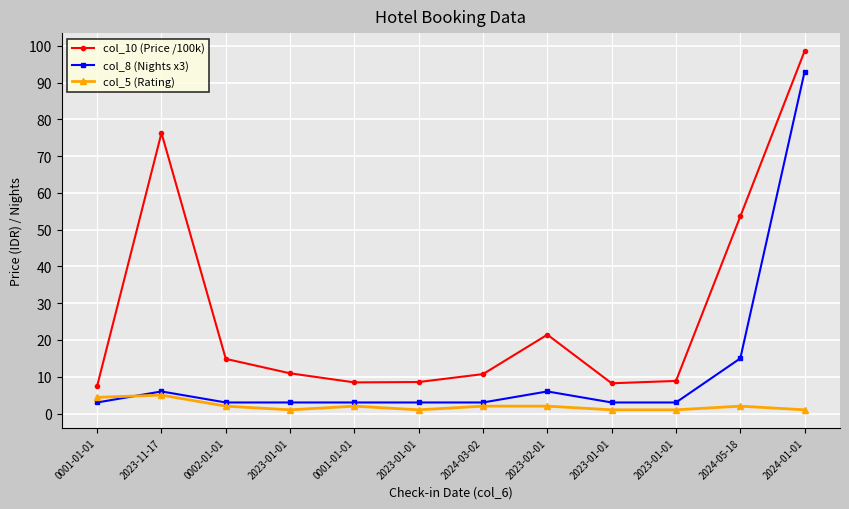

Count the number of categories in the chart.

12